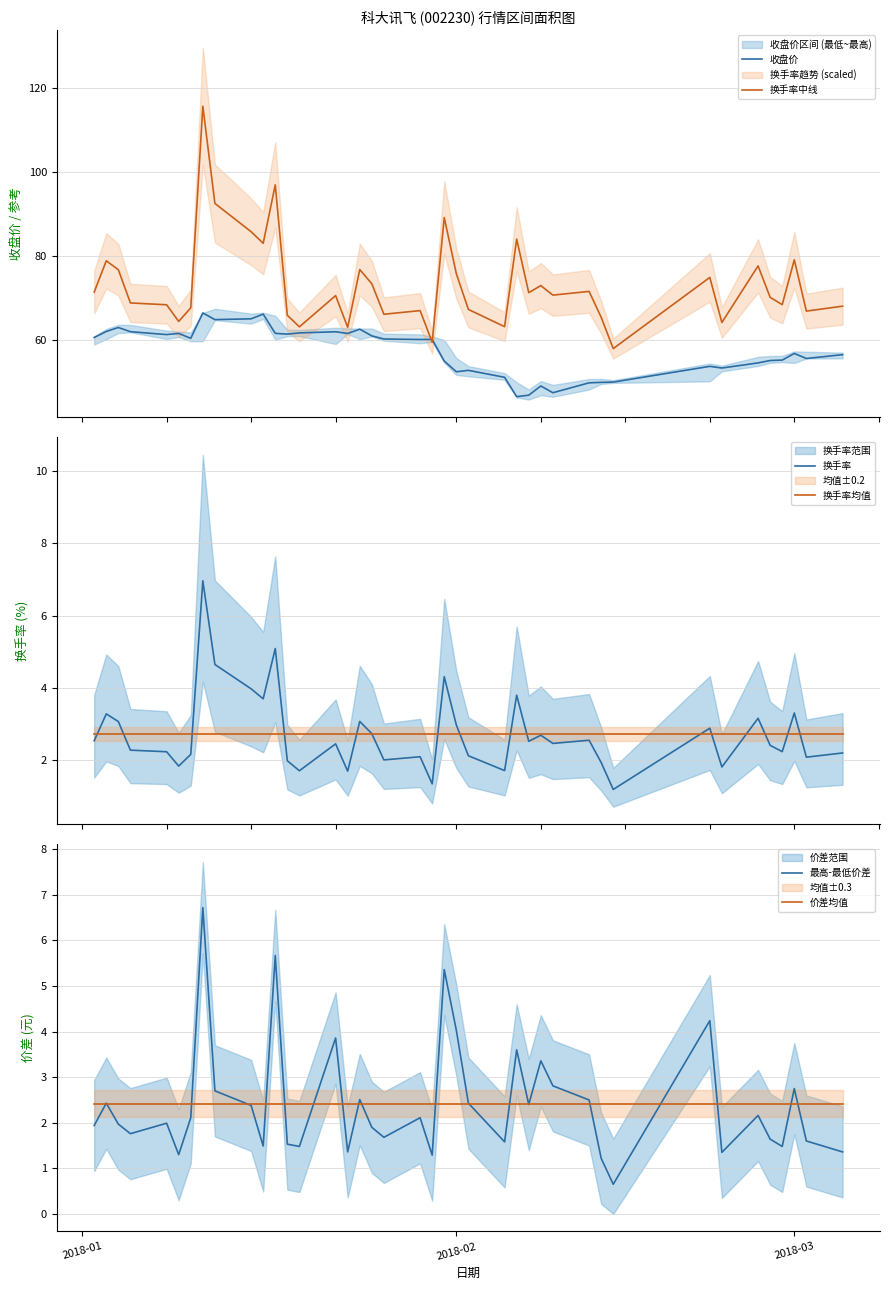

How many intersections are there between 最高-最低价差 and 换手率均值?

16